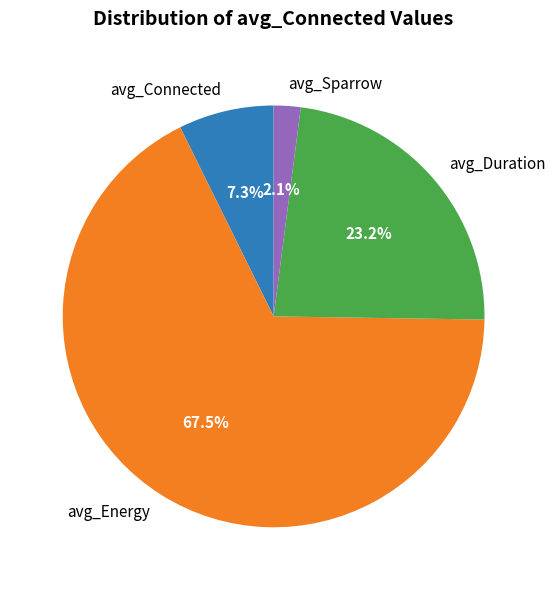

Rank the categories by value from lowest to highest.

avg_Sparrow, avg_Connected, avg_Duration, avg_Energy